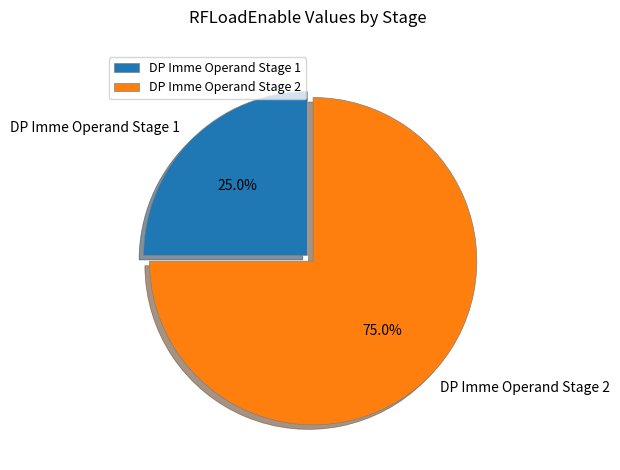

Count the number of slices in the pie.

2